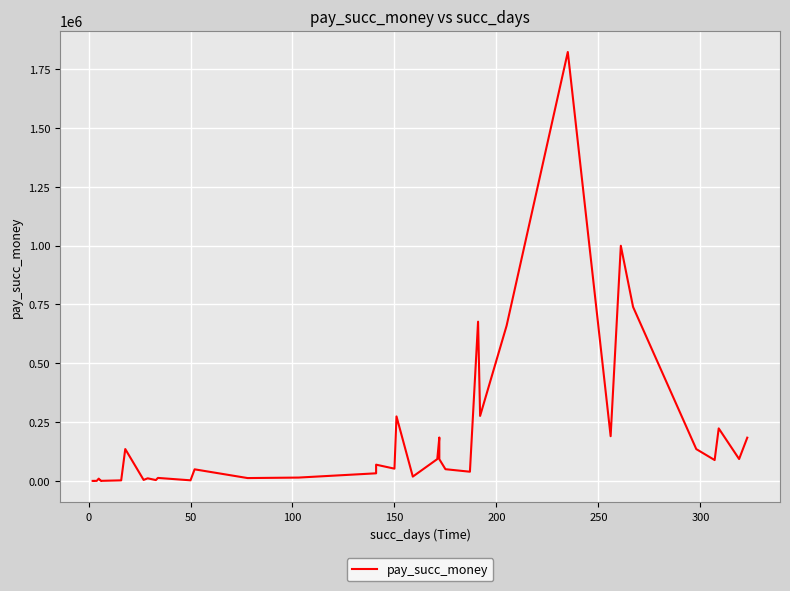

The chart shows a value of 149564.1 at 23. True or false?

False